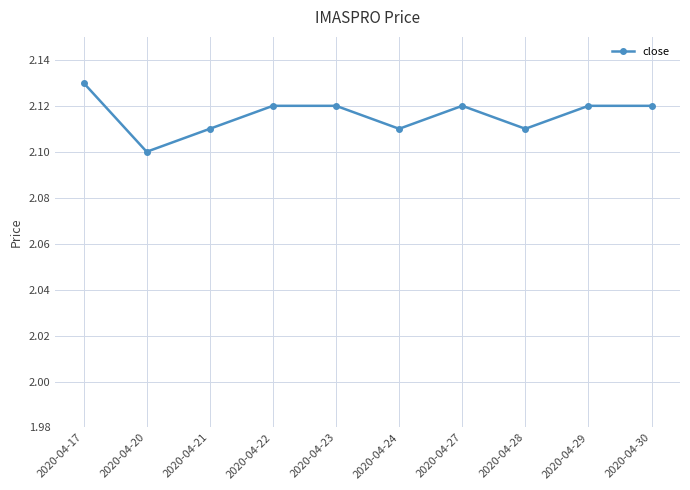

What is the sum of the values at 2020-04-28 and 2020-04-21?

4.2